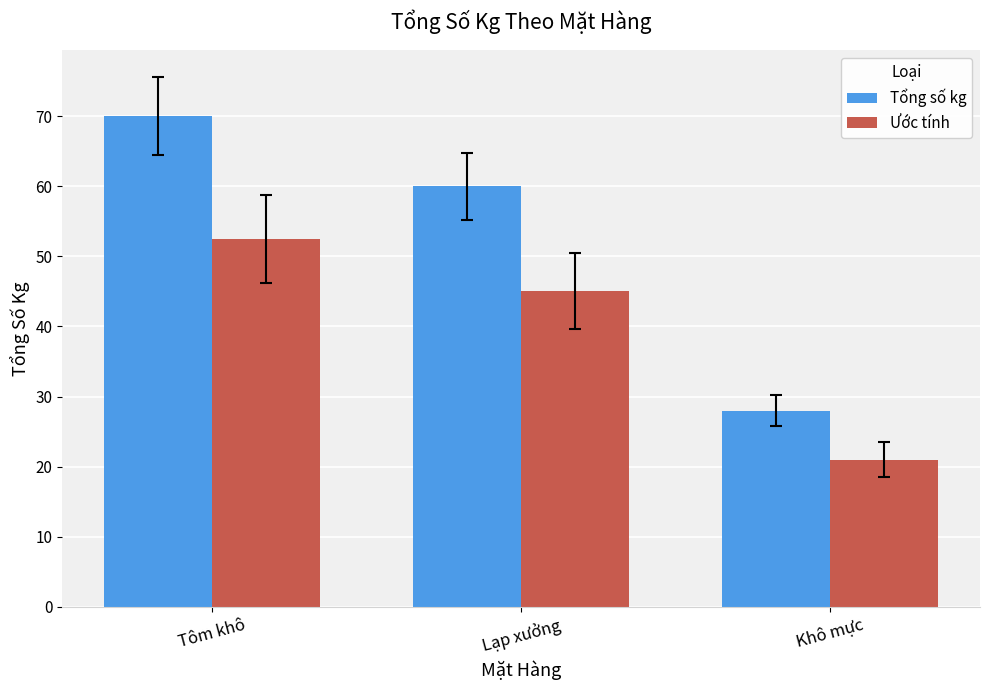

Reading left to right, extract all data points from this chart.

Tổng số kg: Tôm khô=70.0	Lạp xưởng=60.0	Khô mực=28.0
Ước tính: Tôm khô=52.5	Lạp xưởng=45.0	Khô mực=21.0